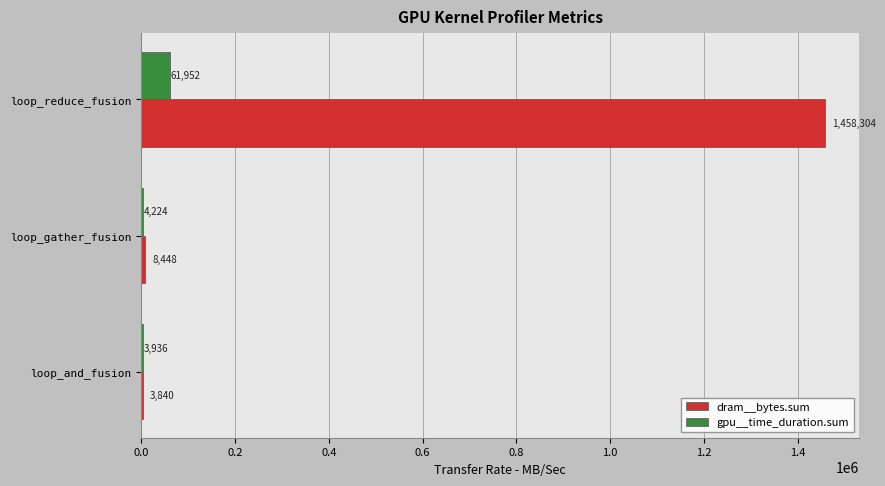

What are all the series names shown in the legend?

dram__bytes.sum, gpu__time_duration.sum